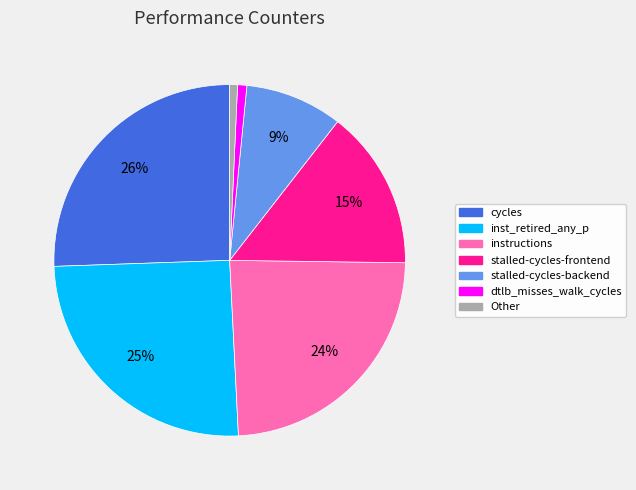

Is instructions the majority of the pie?

No